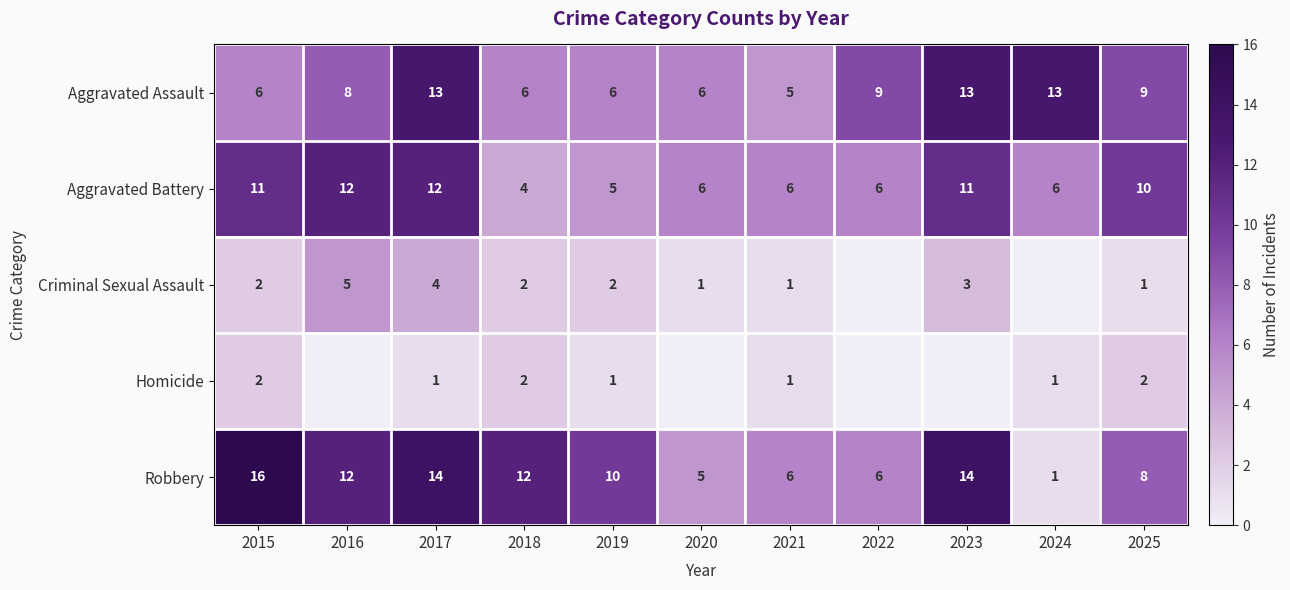

What is the difference between the highest and lowest values at 2018?

10